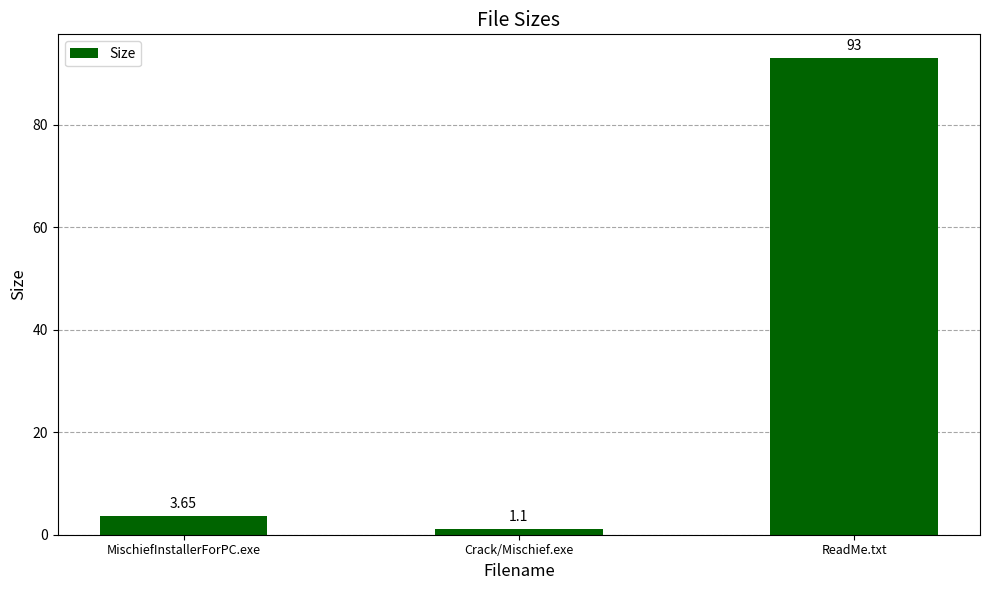

What is the ratio of the value at MischiefInstallerForPC.exe to the value at Crack/Mischief.exe?

3.3